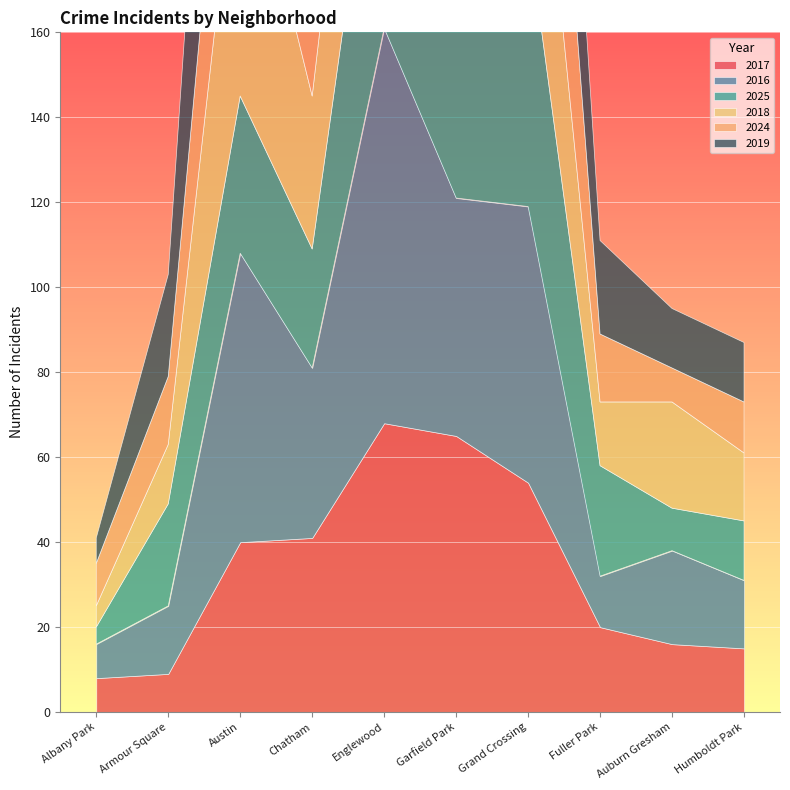

Reading left to right, what are all the values shown in this chart?

2017: Albany Park=8	Armour Square=9	Austin=40	Chatham=41	Englewood=68	Garfield Park=65	Grand Crossing=54	Fuller Park=20	Auburn Gresham=16	Humboldt Park=15
2016: Albany Park=8	Armour Square=16	Austin=68	Chatham=40	Englewood=93	Garfield Park=56	Grand Crossing=65	Fuller Park=12	Auburn Gresham=22	Humboldt Park=16
2025: Albany Park=4	Armour Square=24	Austin=37	Chatham=28	Englewood=69	Garfield Park=43	Grand Crossing=65	Fuller Park=26	Auburn Gresham=10	Humboldt Park=14
2018: Albany Park=5	Armour Square=14	Austin=69	Chatham=36	Englewood=60	Garfield Park=88	Grand Crossing=59	Fuller Park=15	Auburn Gresham=25	Humboldt Park=16
2024: Albany Park=10	Armour Square=16	Austin=49	Chatham=37	Englewood=61	Garfield Park=53	Grand Crossing=69	Fuller Park=16	Auburn Gresham=8	Humboldt Park=12
2019: Albany Park=6	Armour Square=24	Austin=88	Chatham=32	Englewood=79	Garfield Park=141	Grand Crossing=60	Fuller Park=22	Auburn Gresham=14	Humboldt Park=14